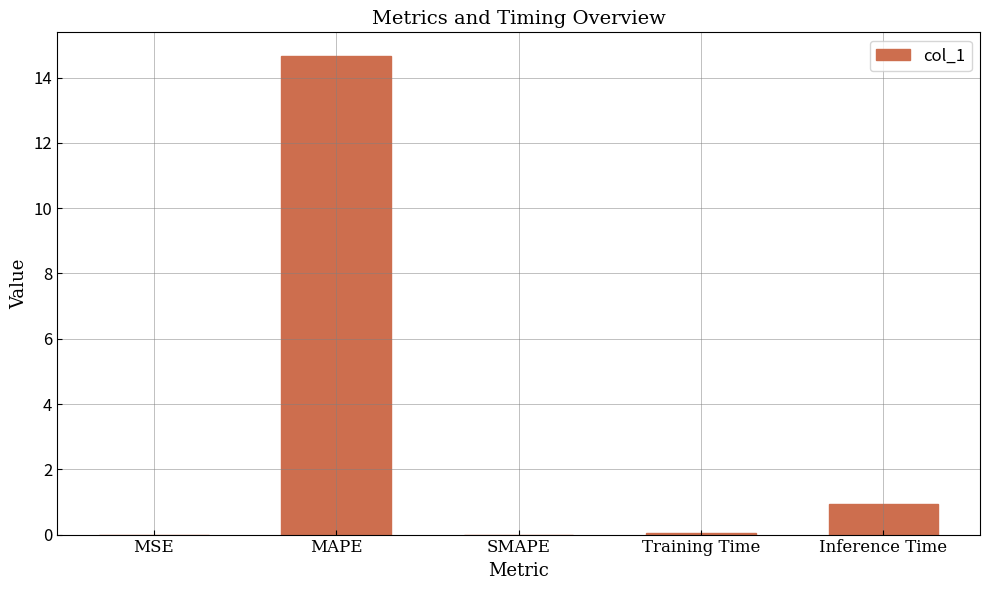

At which category does the chart reach its peak across all series?

MAPE